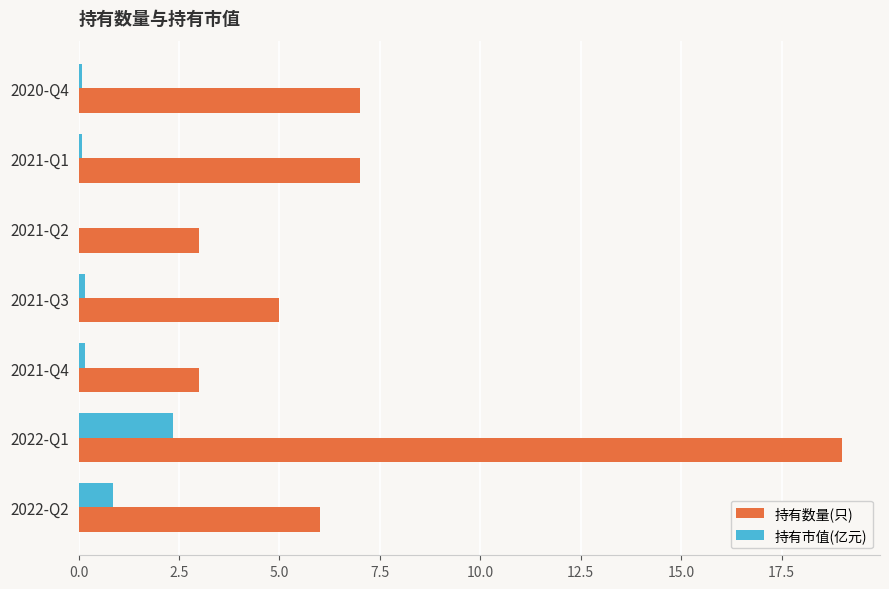

Which category has the highest value across all series?

2022-Q1